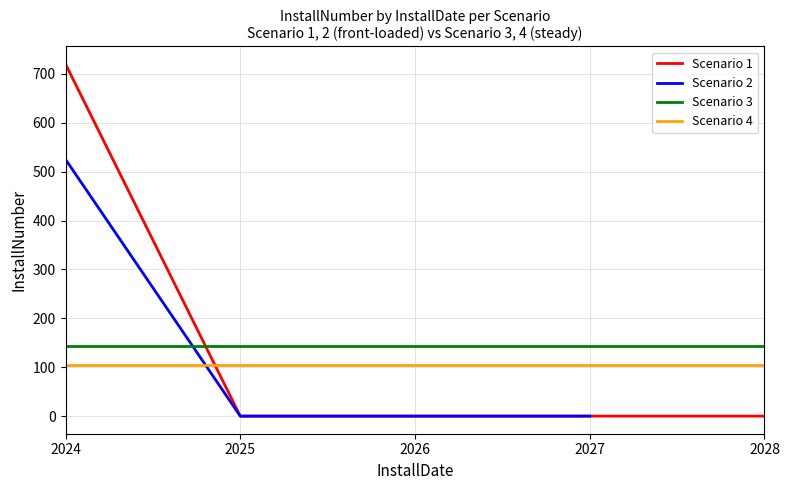

True or false: InstallNumber has a value of 105 at 16.

True